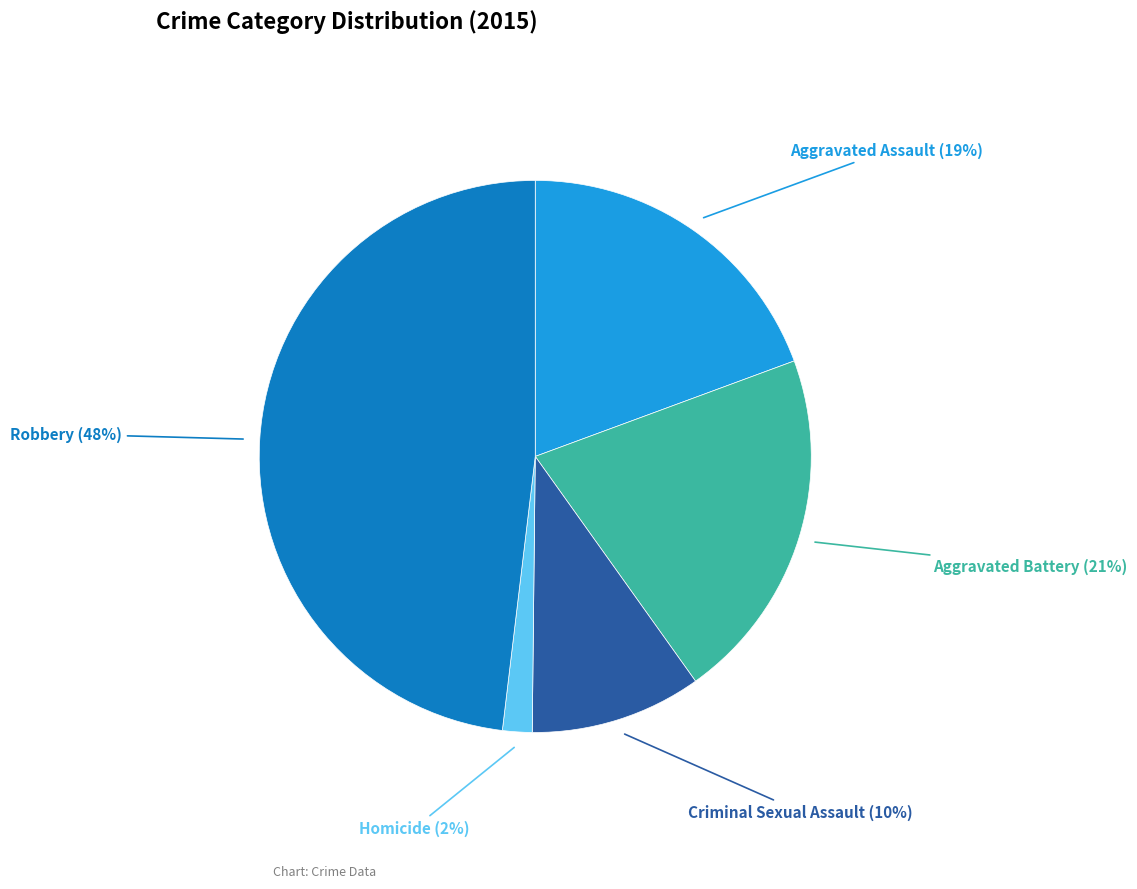

Does any single category account for the majority?

No